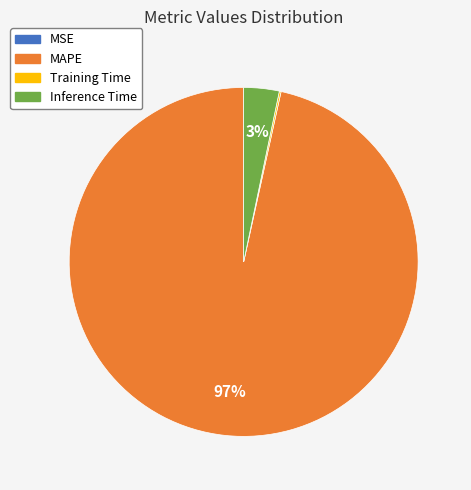

The MAPE slice represents 84% of the pie. True or false?

False